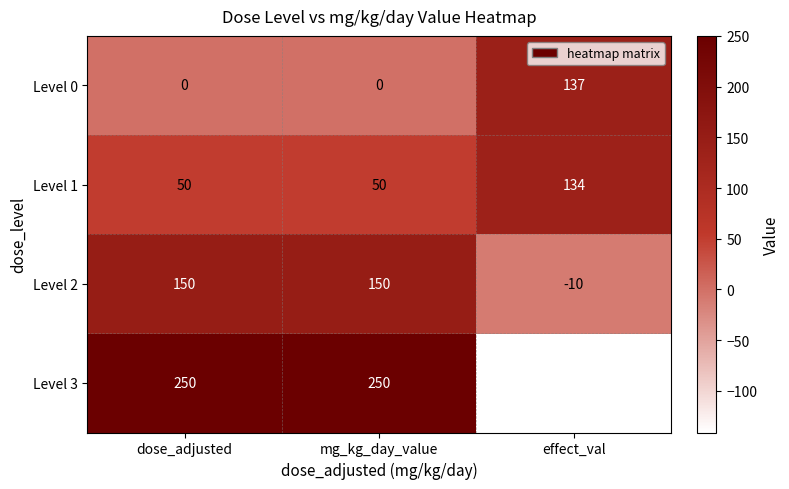

At mg_kg_day_value, list the series in order from smallest to largest.

Level 0, Level 1, Level 2, Level 3